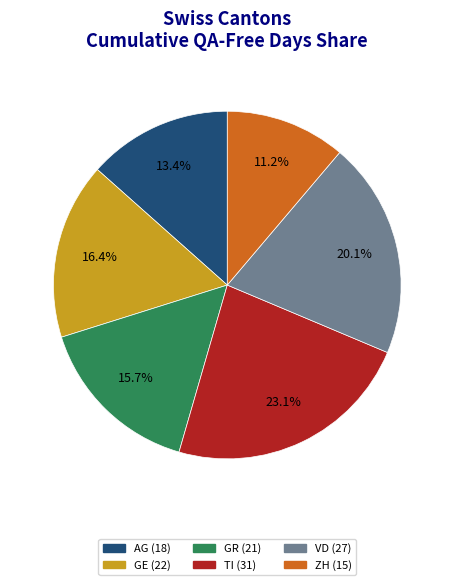

What is the ratio of the value at GE to the value at ZH?

1.5